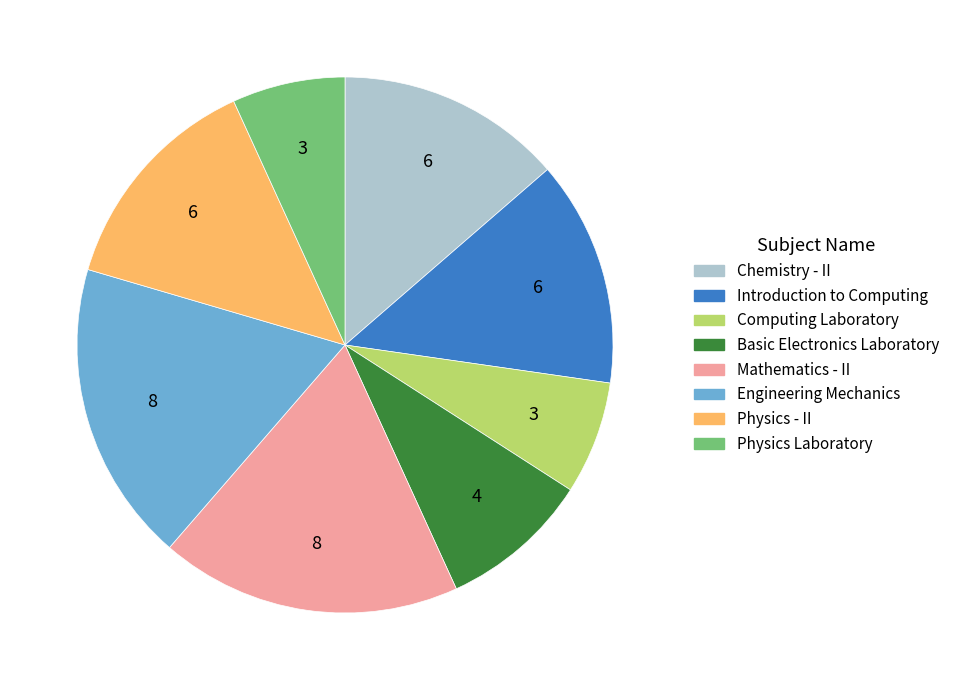

True or false: Introduction to Computing accounts for 1% of the total.

False